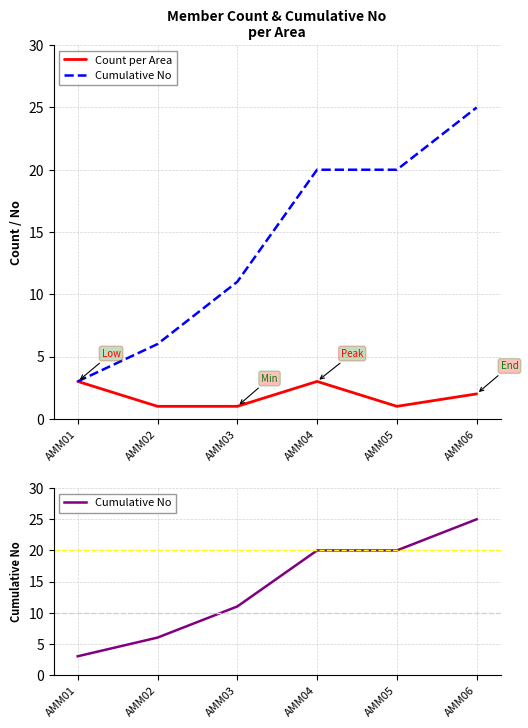

Rank the series by their maximum value, from highest to lowest.

Cumulative No, Count per Area